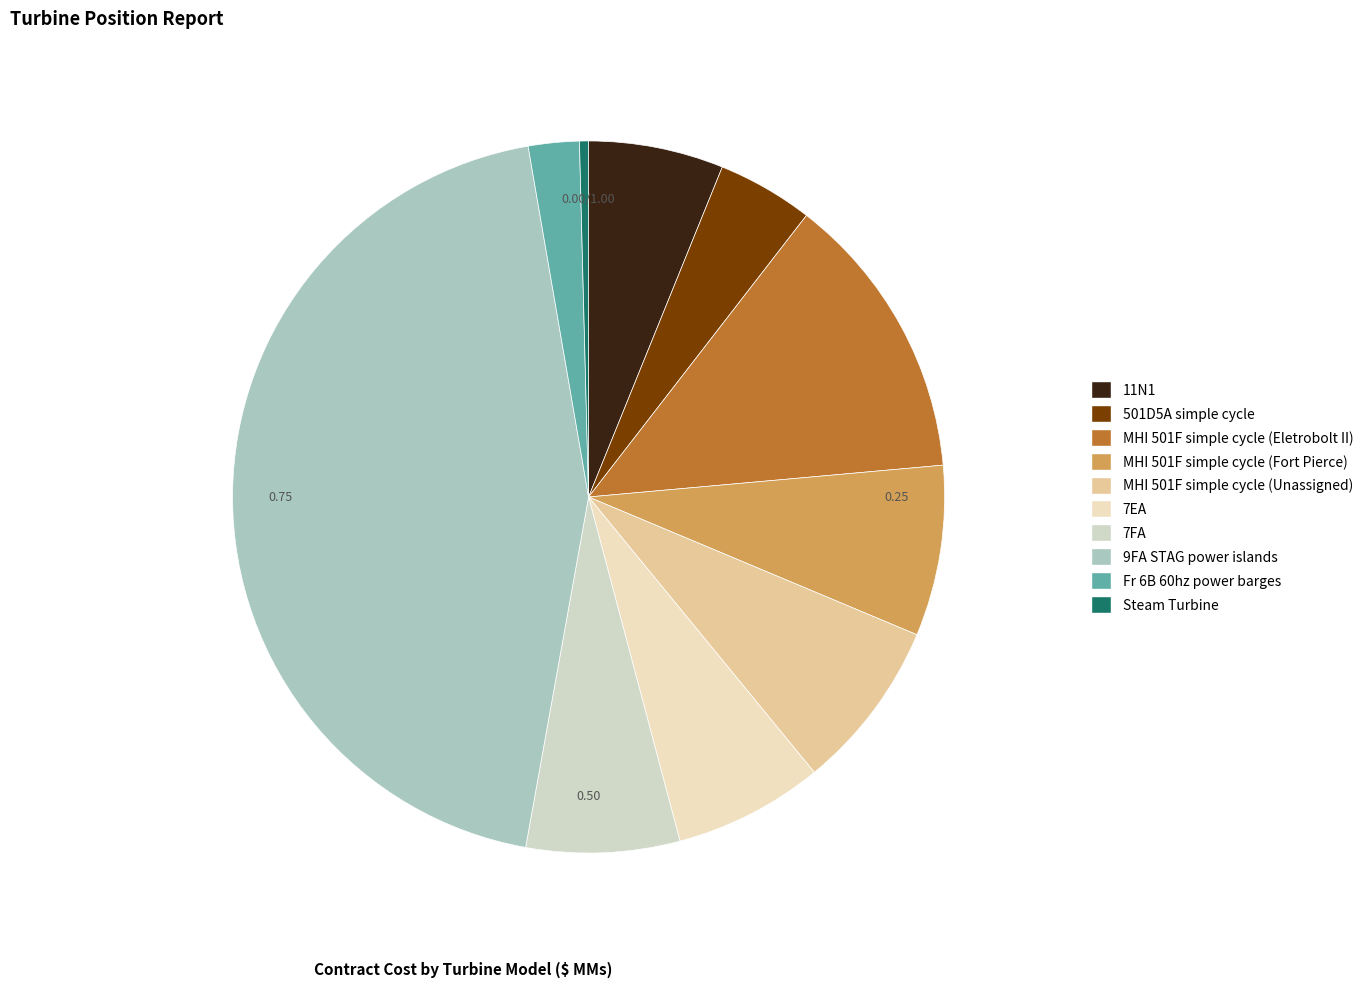

Approximately how many times larger is the value at 9FA STAG power islands compared to MHI 501F simple cycle (Eletrobolt II)?

3.4